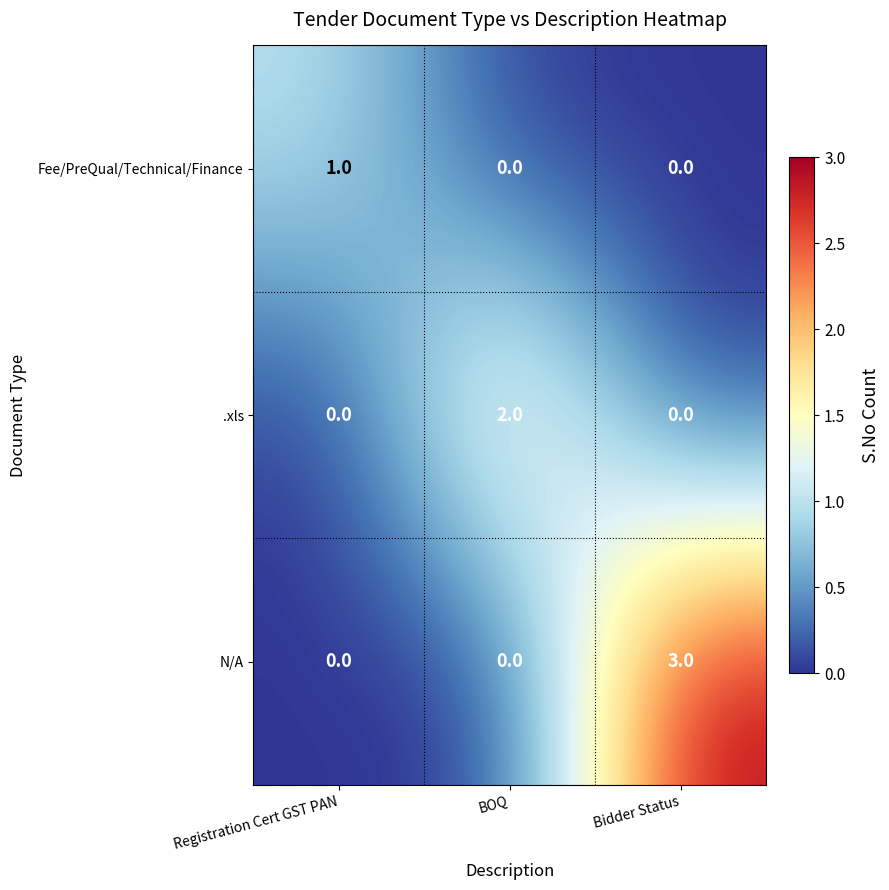

Is it true that .xls equals -1 at Bidder Status?

False